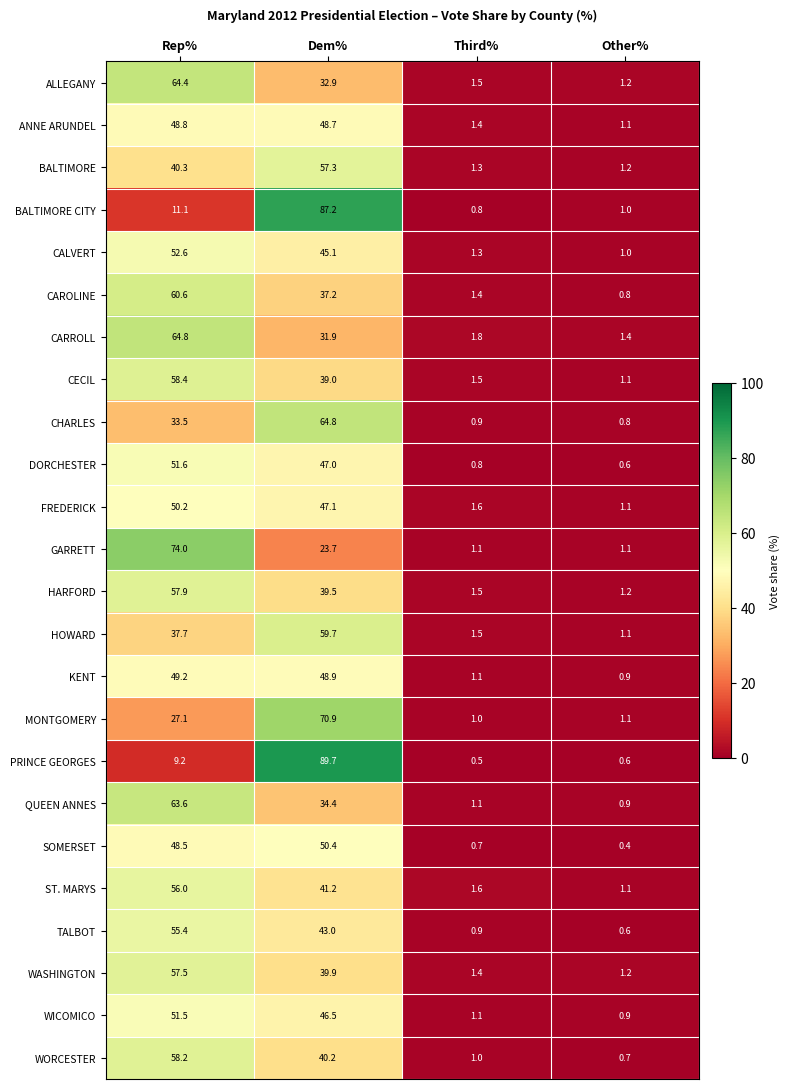

At Rep%, list the series in order from smallest to largest.

PRINCE GEORGES, BALTIMORE CITY, MONTGOMERY, CHARLES, HOWARD, BALTIMORE, SOMERSET, ANNE ARUNDEL, KENT, FREDERICK, WICOMICO, DORCHESTER, CALVERT, TALBOT, ST. MARYS, WASHINGTON, HARFORD, WORCESTER, CECIL, CAROLINE, QUEEN ANNES, ALLEGANY, CARROLL, GARRETT